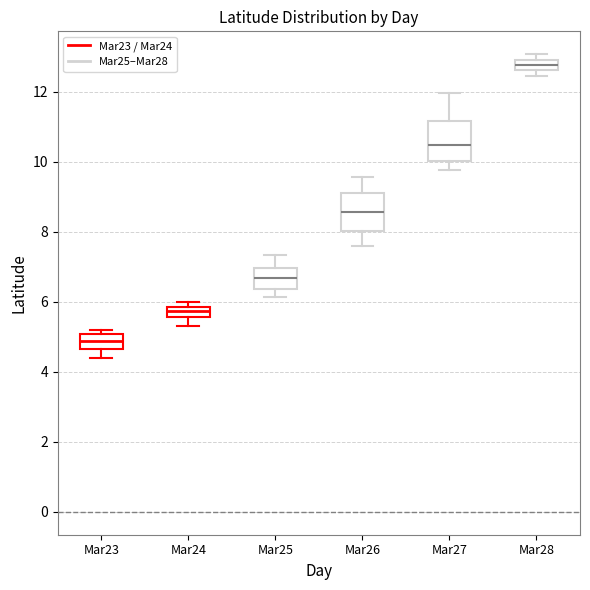

Where is the lower edge of the box for Mar24 on the y-axis? The values are not printed on the chart, so give them approximately, as read against the axis.

5.6